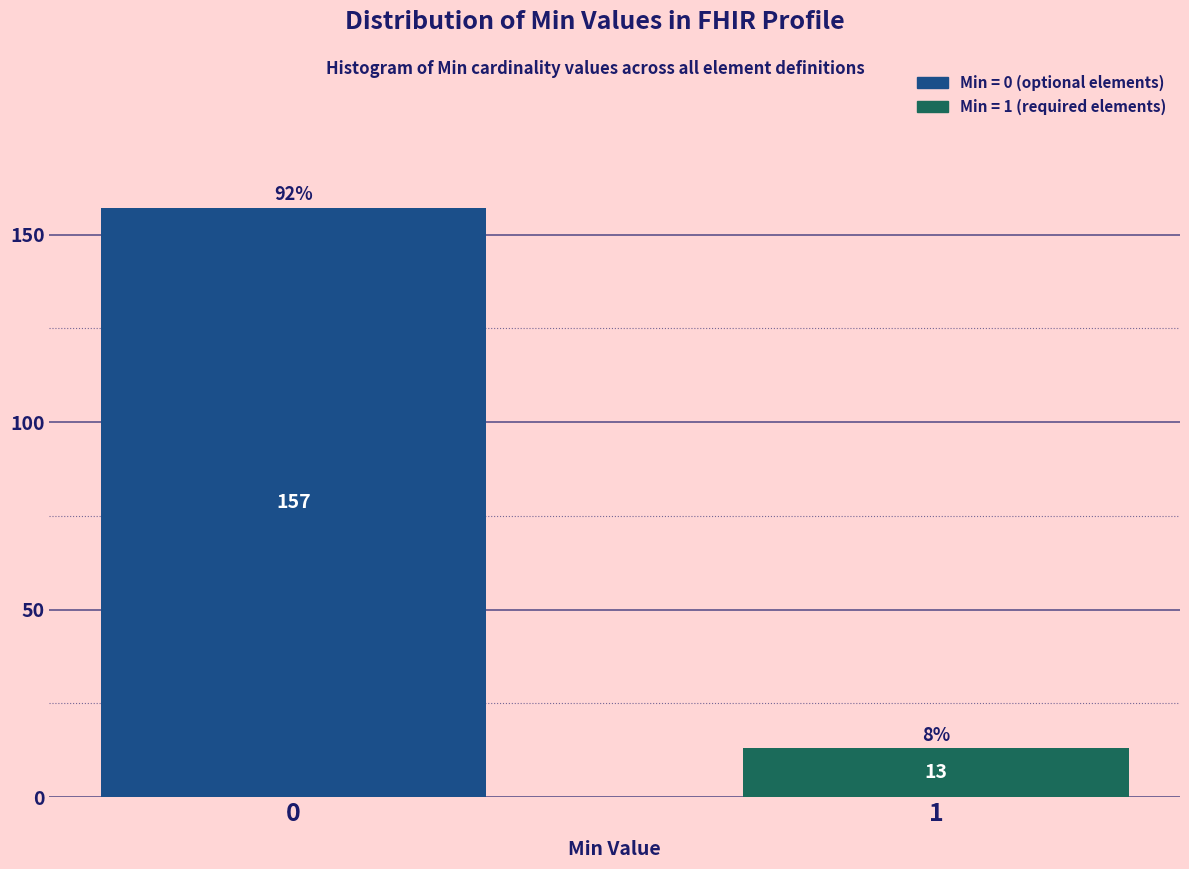

Reading right to left, extract all data points from this chart.

1=13	0=157